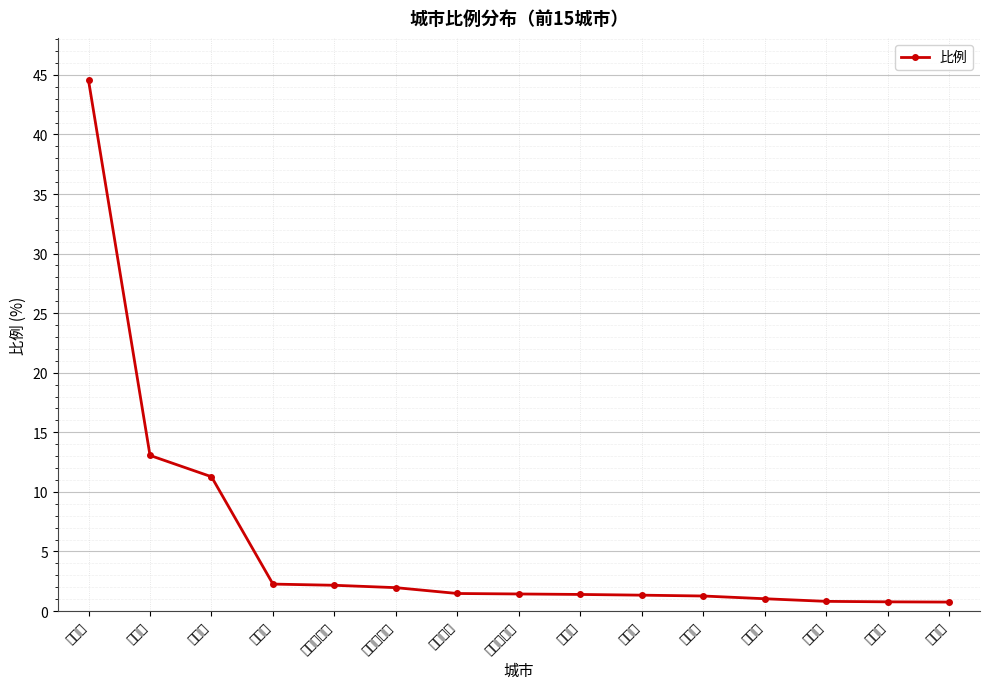

Reading right to left, list all the values displayed in this chart.

0.8	0.8	0.8	1.0	1.3	1.3	1.4	1.4	1.5	2.0	2.2	2.3	11.3	13.1	44.5